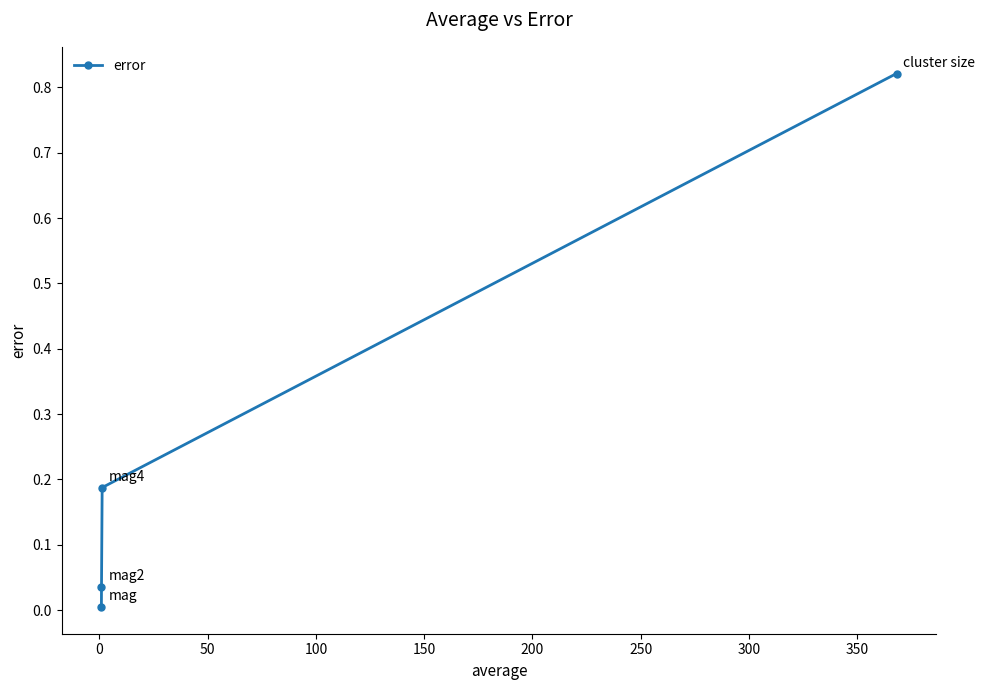

What is the sum of all values?

1.0